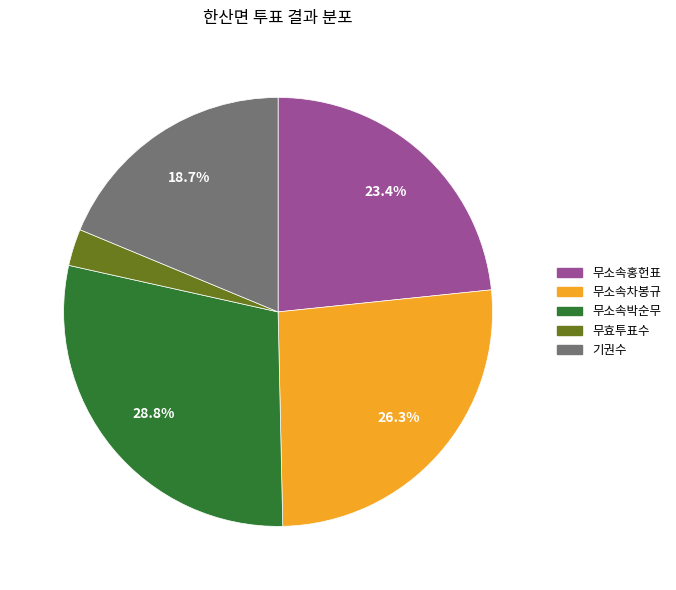

Does 무소속홍헌표 account for over 50% of the chart?

No